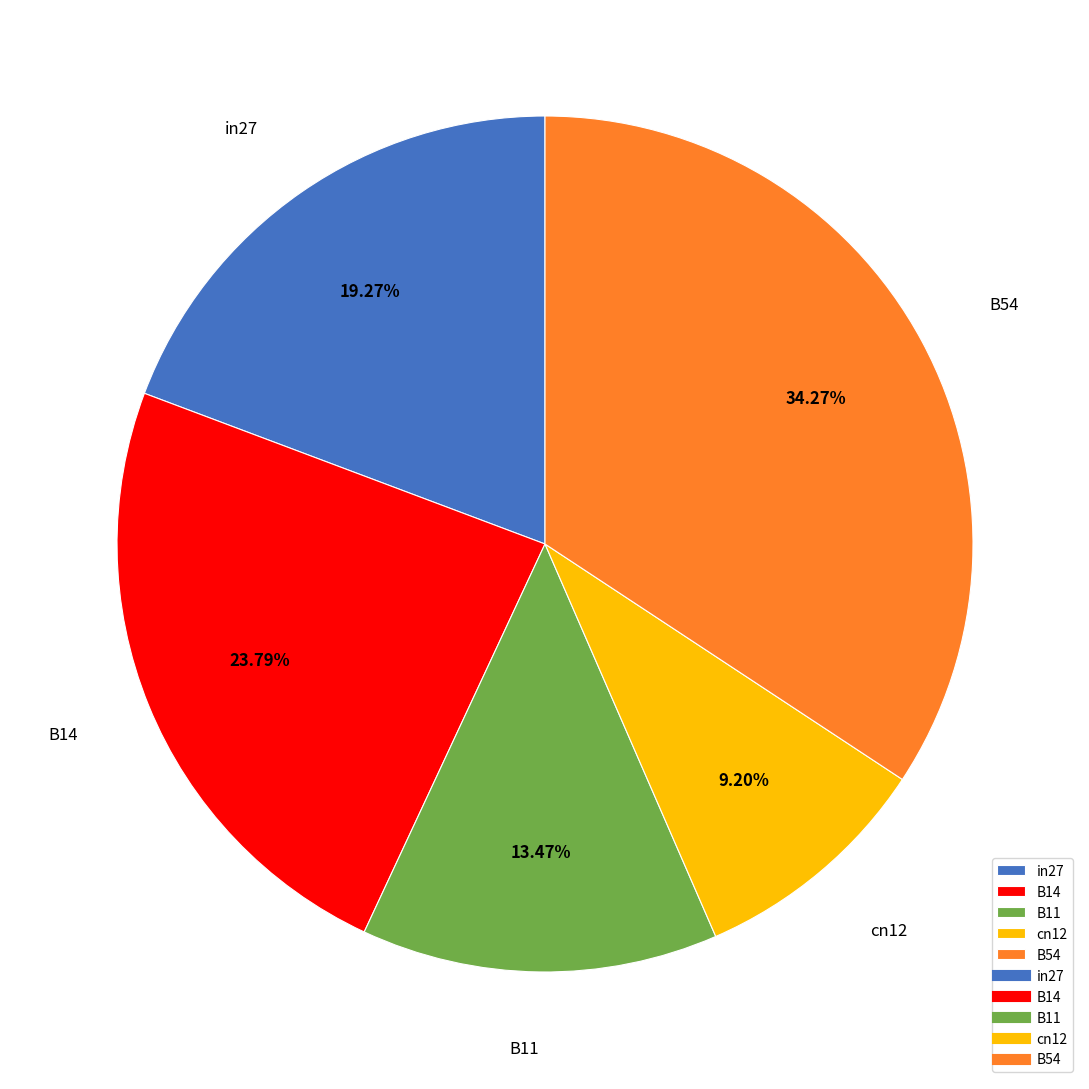

What percentage do B54 and cn12 together represent?

43.5%